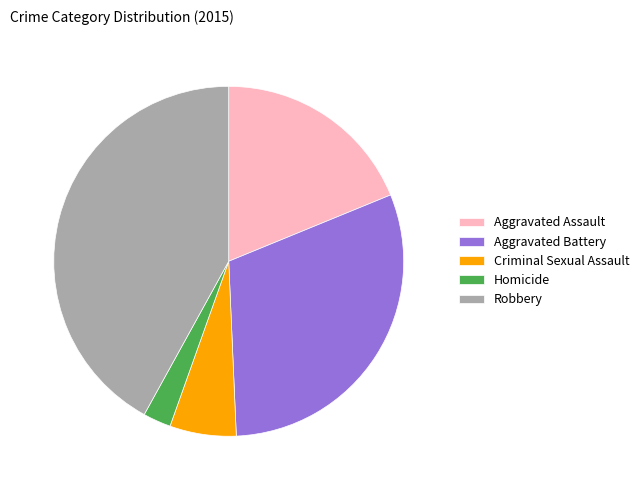

Rank the categories by value from highest to lowest.

Robbery, Aggravated Battery, Aggravated Assault, Criminal Sexual Assault, Homicide